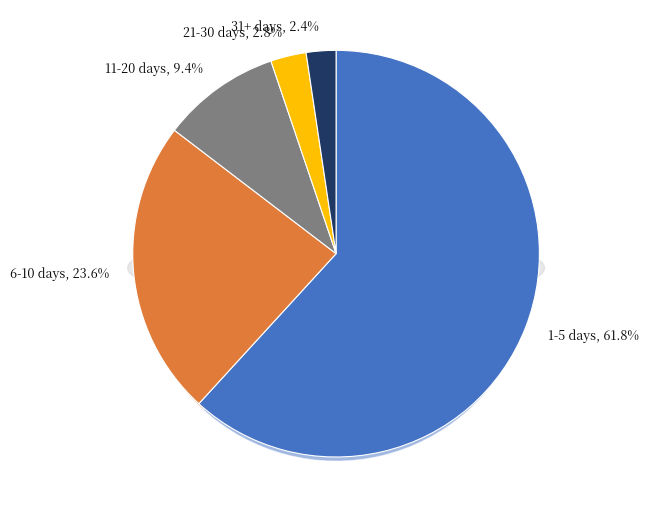

Which slice is the largest?

1-5 days